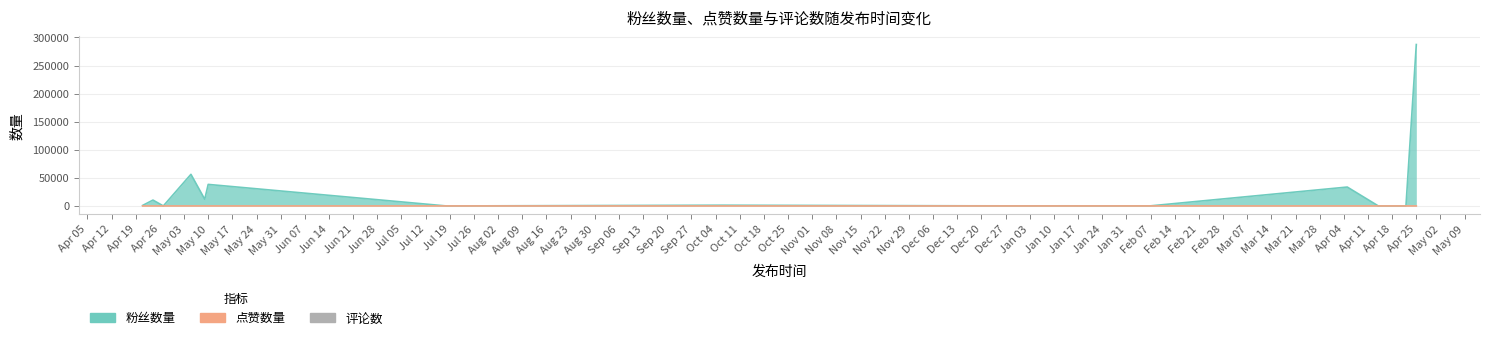

Where does the 点赞数量 series first go above 1?

2021-04-24